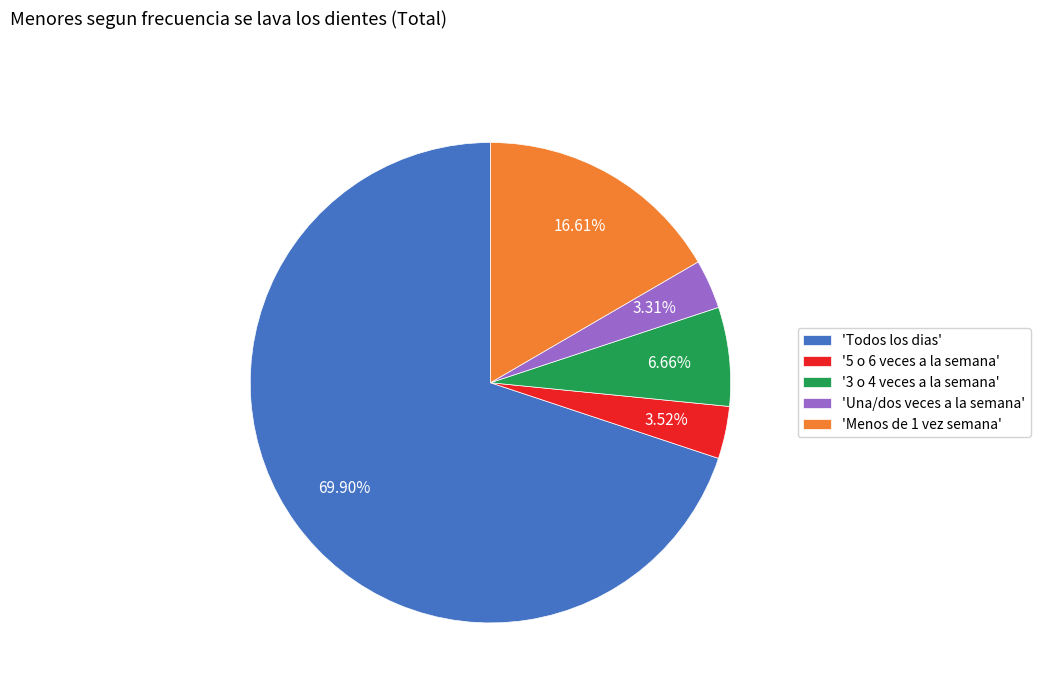

Is the sum of 'Todos los dias' and 'Una/dos veces a la semana' greater than half?

Yes